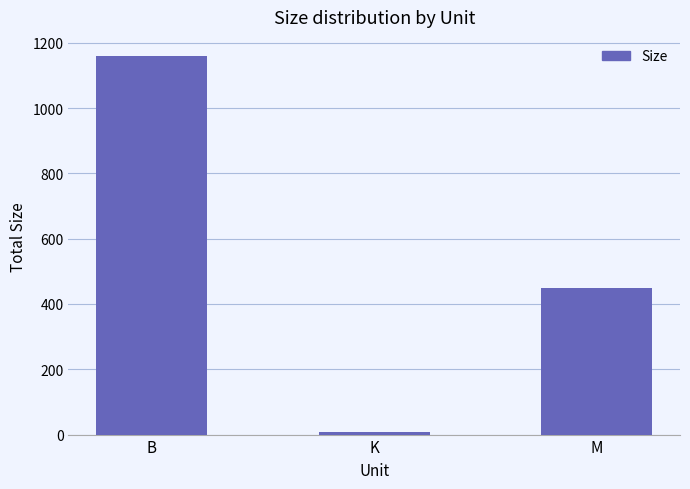

Are the bars grouped side by side (vs. stacked)?

No